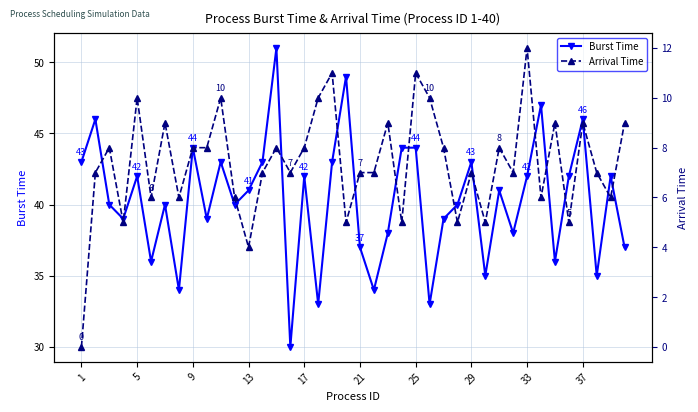

What is the minimum value for Burst Time?

30